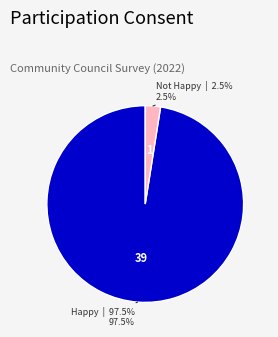

How many segments does this pie chart have?

2